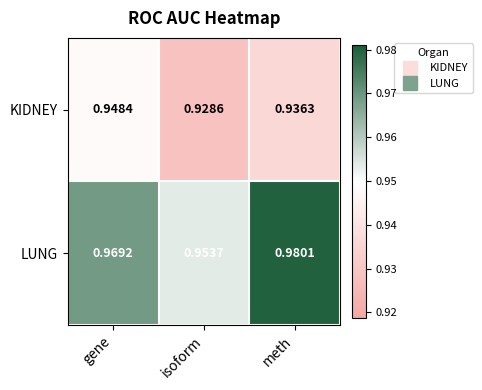

Is the value of LUNG at meth greater than the value of KIDNEY at gene?

Yes